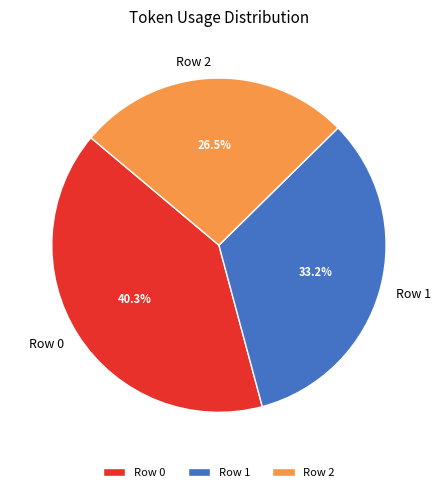

Do Row 1 and Row 2 together represent more than half of the pie?

Yes